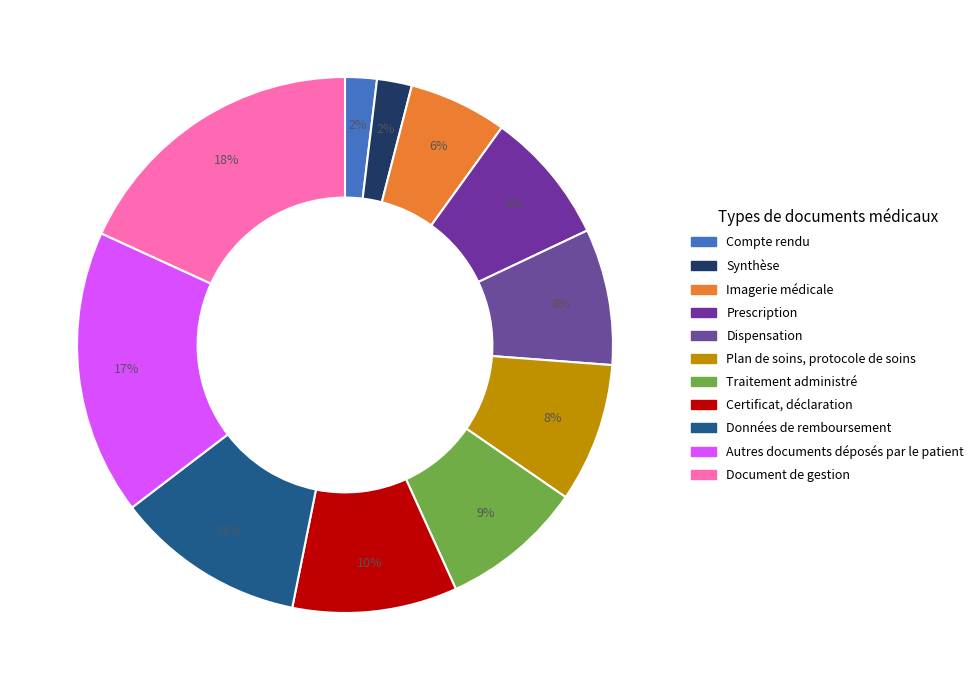

Count the number of slices in the pie.

11